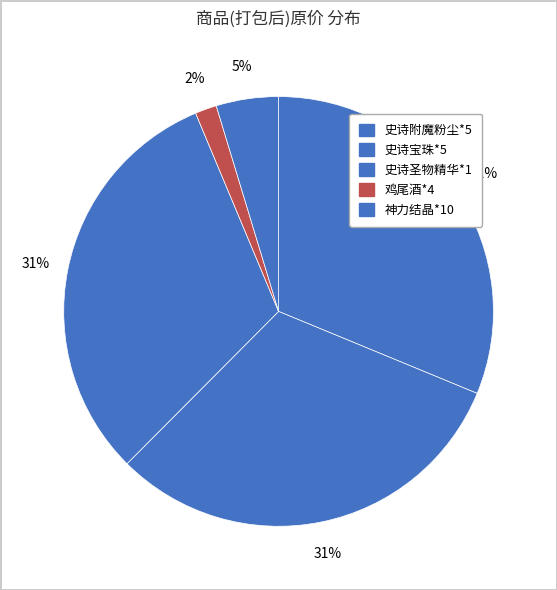

Combined, what portion of the pie is 史诗圣物精华*1 and 鸡尾酒*4?

32.9%